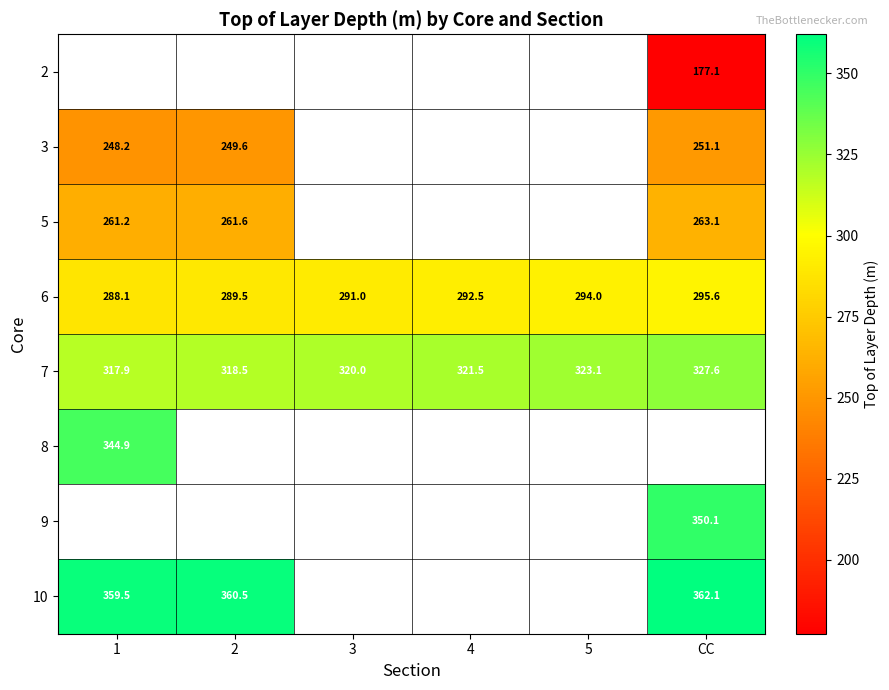

Which category has the highest value in the 6 series?

CC